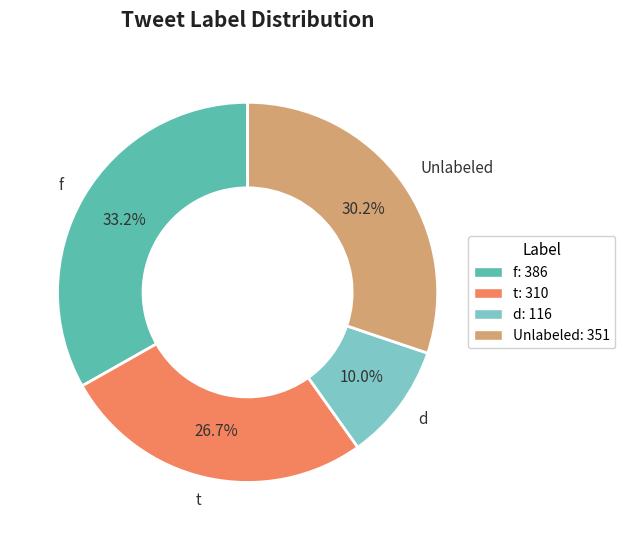

How many segments does this pie chart have?

4